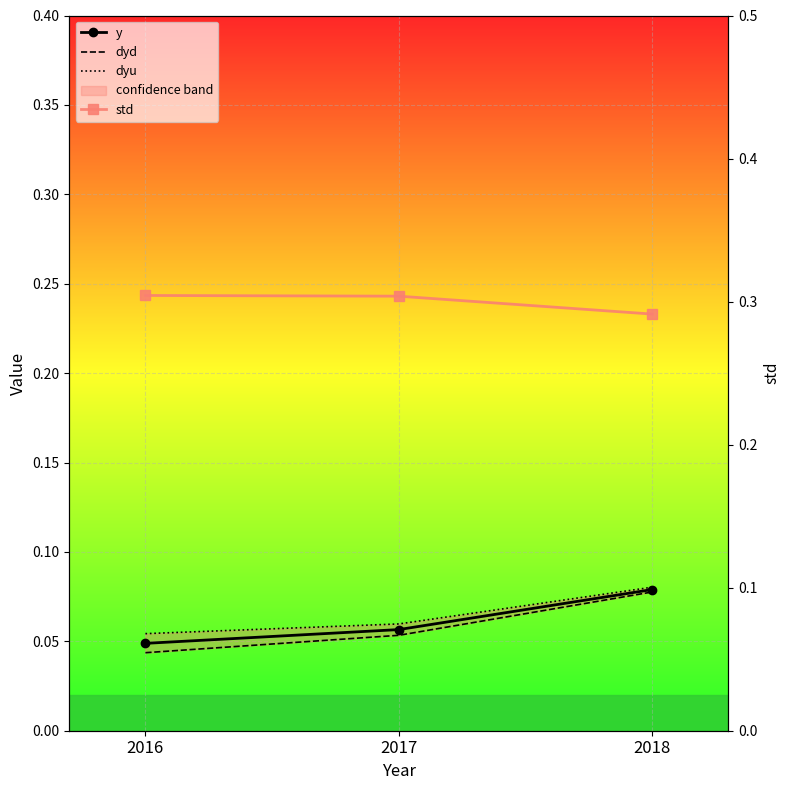

Is the value of y at 2016 greater than the value of dyd at 2016?

Yes